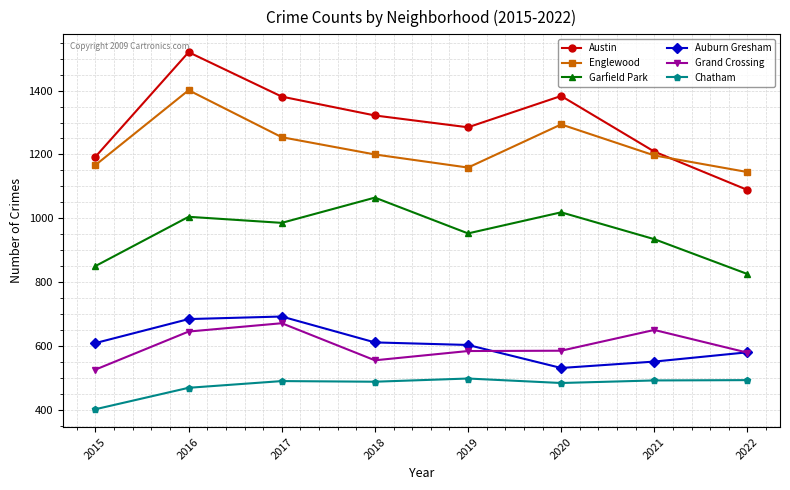

What is the spread (max minus min) of values at 2021?

716